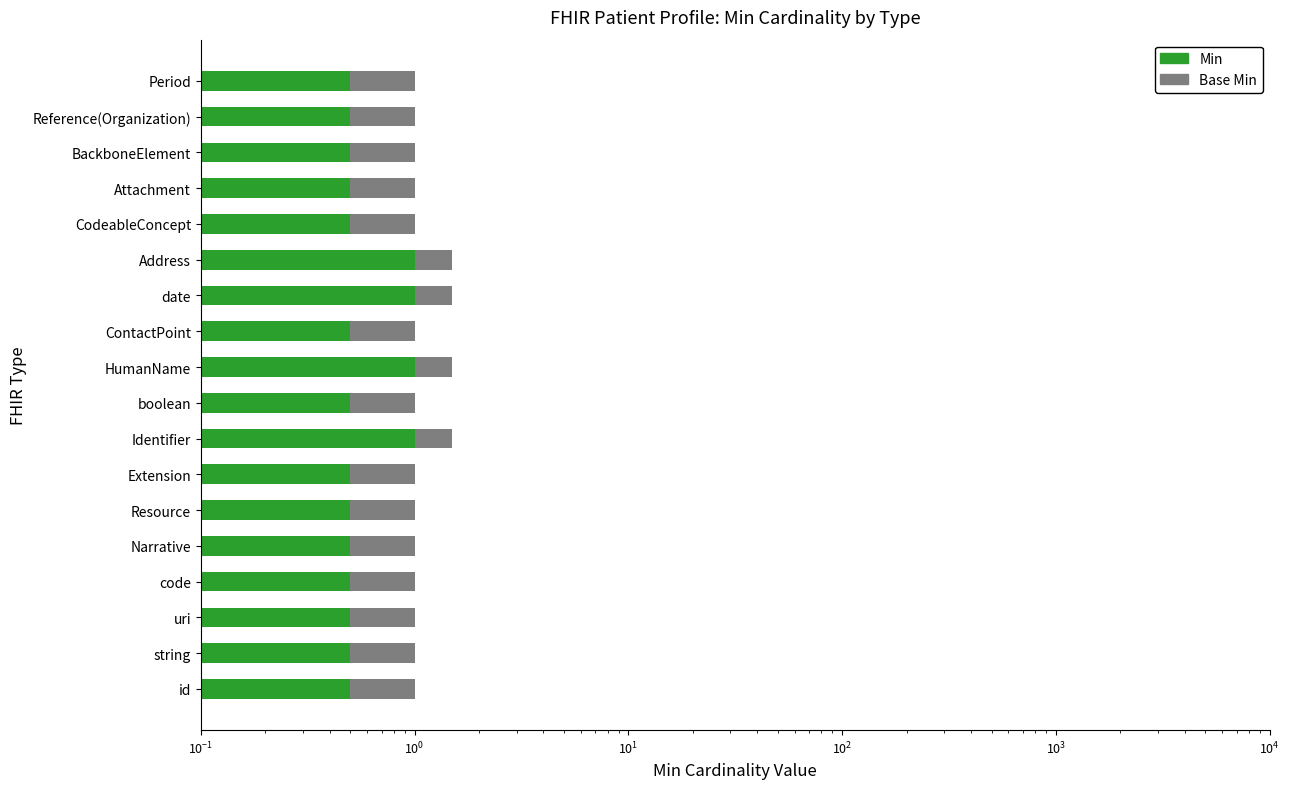

What is the maximum value for Min?

1.0